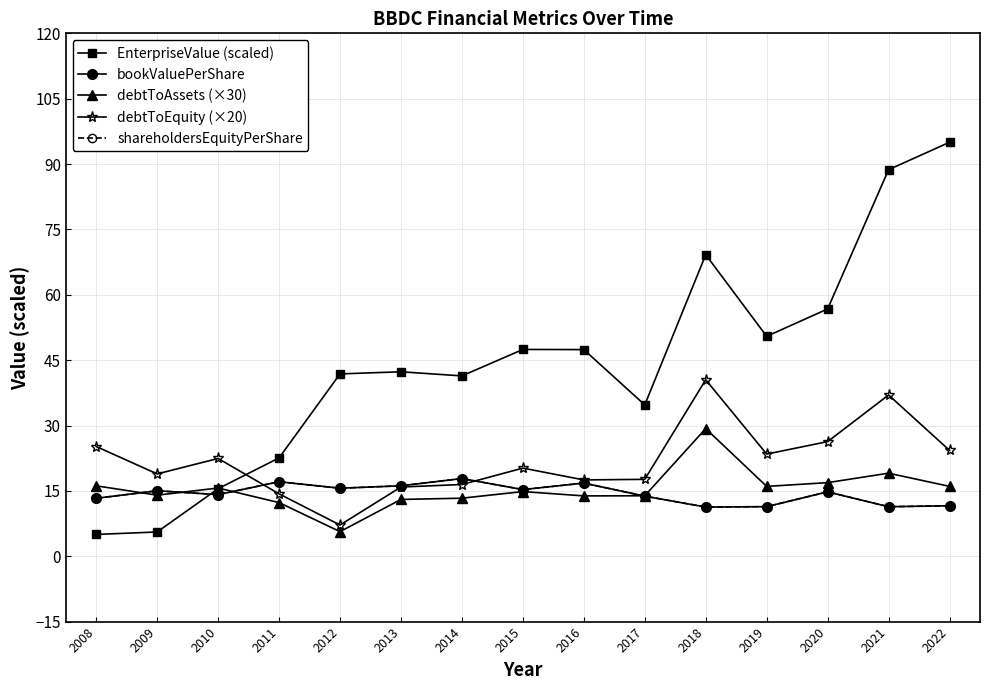

The value of EnterpriseValue (scaled) at 2019 is 20.2. True or false?

False